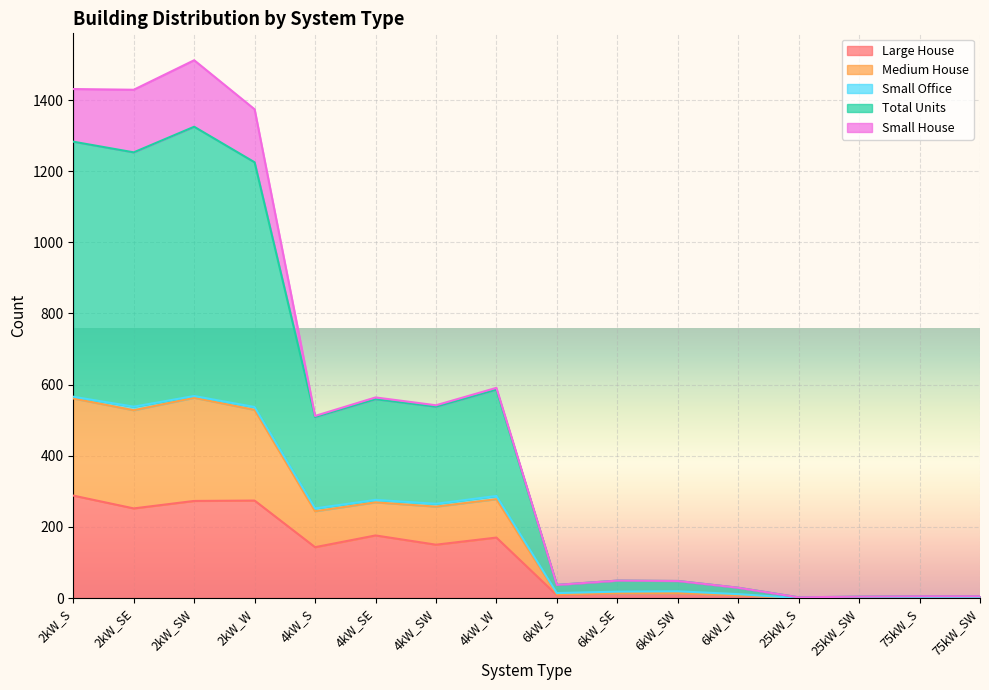

What is the highest value of the Large House series?

288